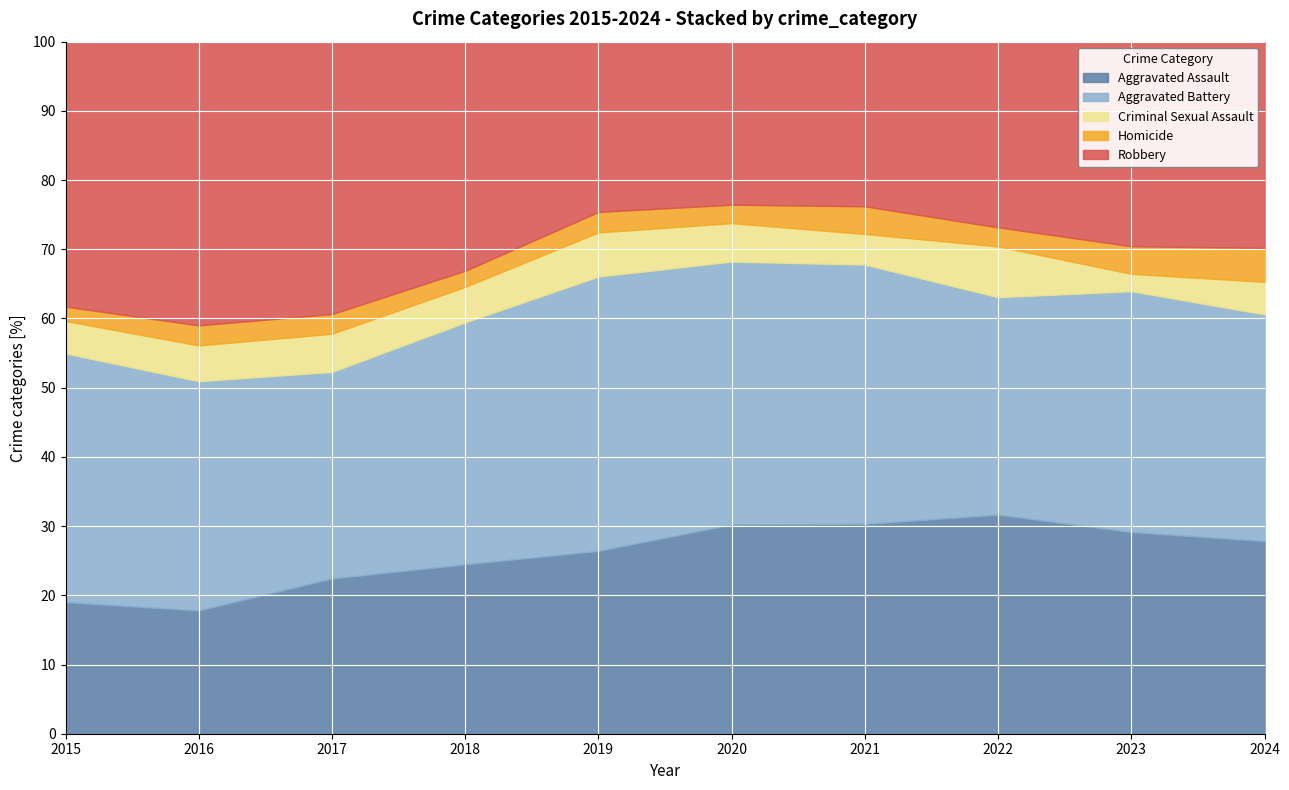

Reading left to right, what are all the values shown in this chart?

Aggravated Assault: 73	86	118	105	116	136	144	138	139	142
Aggravated Battery: 138	160	157	150	174	171	178	137	166	167
Criminal Sexual Assault: 18	25	29	22	28	25	21	32	12	24
Homicide: 8	14	15	10	13	12	19	12	19	25
Robbery: 147	198	207	142	108	106	113	117	141	152